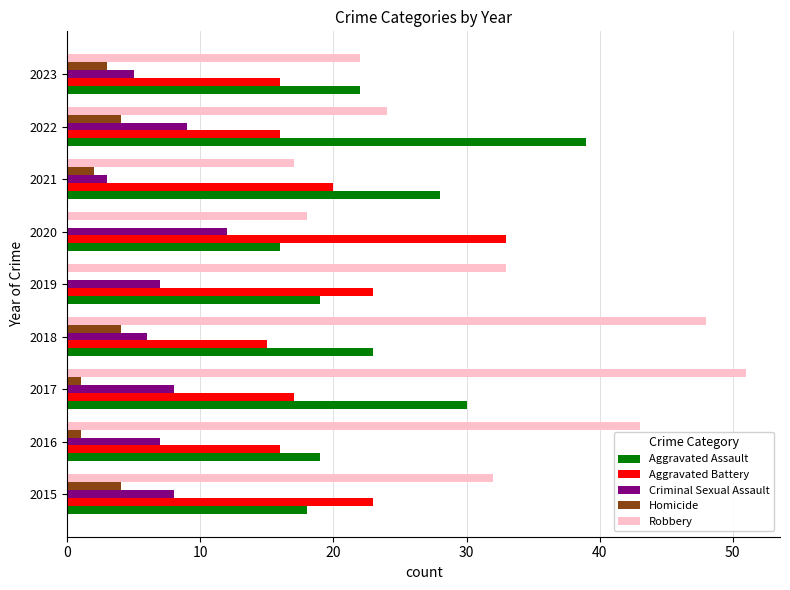

Between 2020 and 2023, which series saw the biggest shift?

Aggravated Battery